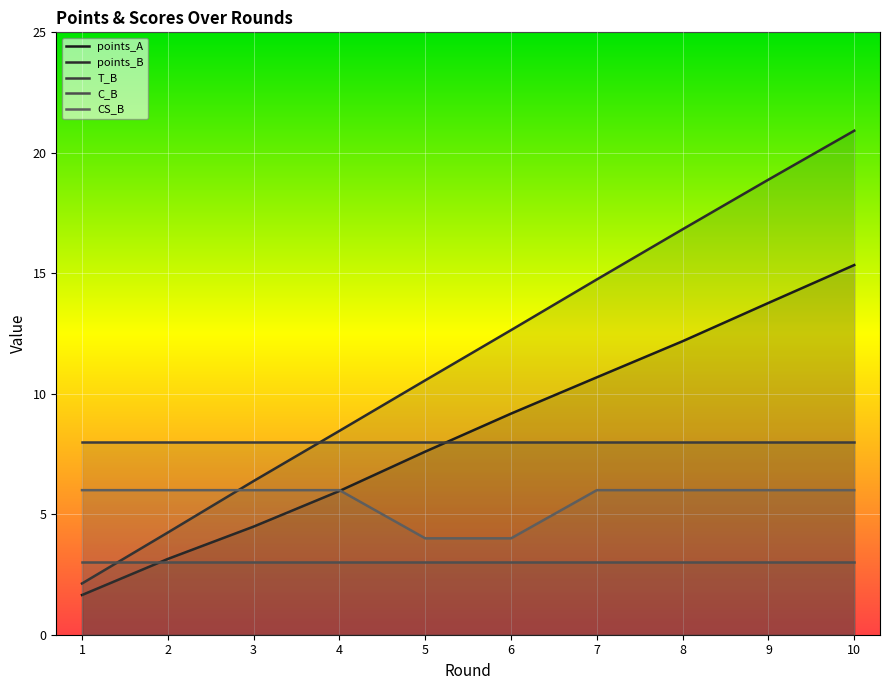

At which label is CS_B closest to 5?

1